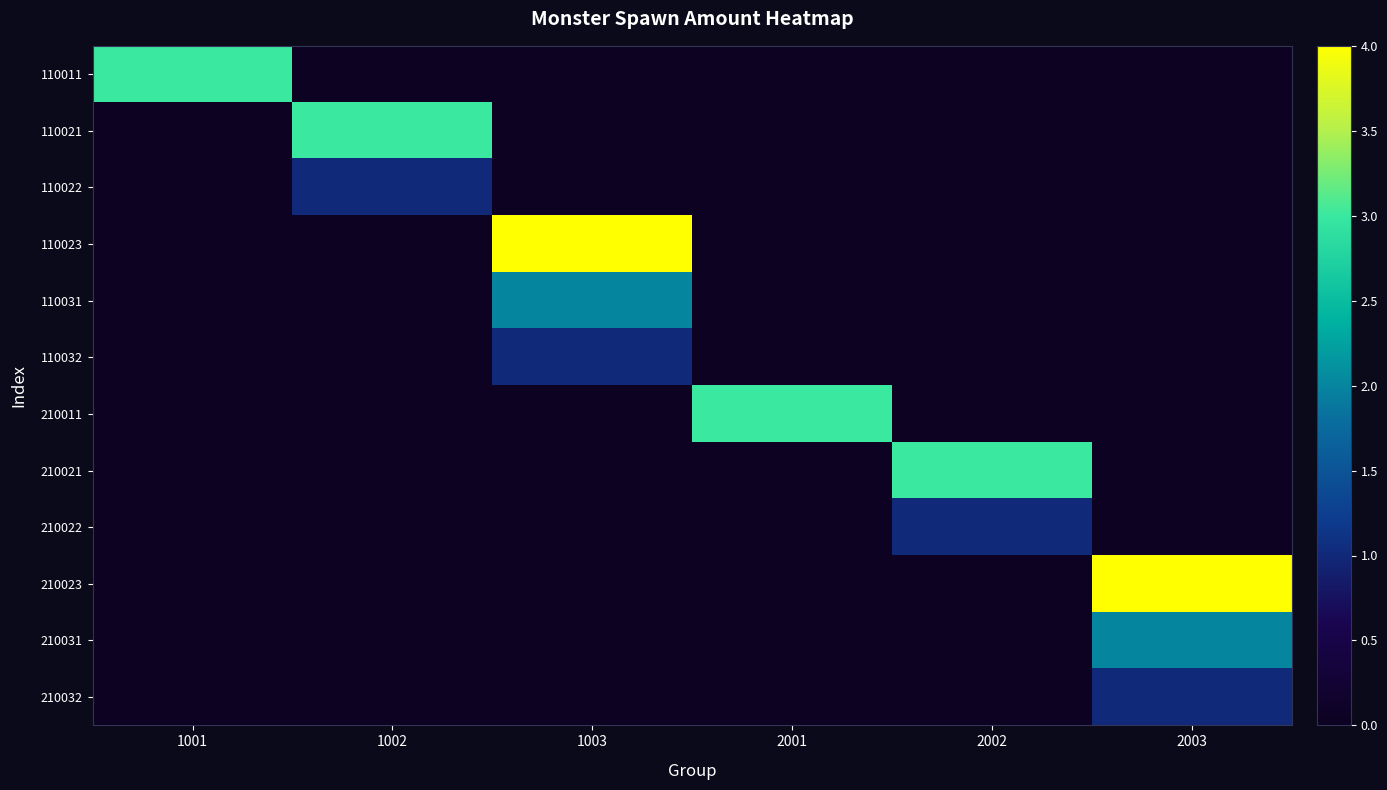

Reading right to left, what are all the values shown in this chart?

110011: 2003=0	2002=0	2001=0	1003=0	1002=0	1001=3
110021: 2003=0	2002=0	2001=0	1003=0	1002=3	1001=0
110022: 2003=0	2002=0	2001=0	1003=0	1002=1	1001=0
110023: 2003=0	2002=0	2001=0	1003=4	1002=0	1001=0
110031: 2003=0	2002=0	2001=0	1003=2	1002=0	1001=0
110032: 2003=0	2002=0	2001=0	1003=1	1002=0	1001=0
210011: 2003=0	2002=0	2001=3	1003=0	1002=0	1001=0
210021: 2003=0	2002=3	2001=0	1003=0	1002=0	1001=0
210022: 2003=0	2002=1	2001=0	1003=0	1002=0	1001=0
210023: 2003=4	2002=0	2001=0	1003=0	1002=0	1001=0
210031: 2003=2	2002=0	2001=0	1003=0	1002=0	1001=0
210032: 2003=1	2002=0	2001=0	1003=0	1002=0	1001=0